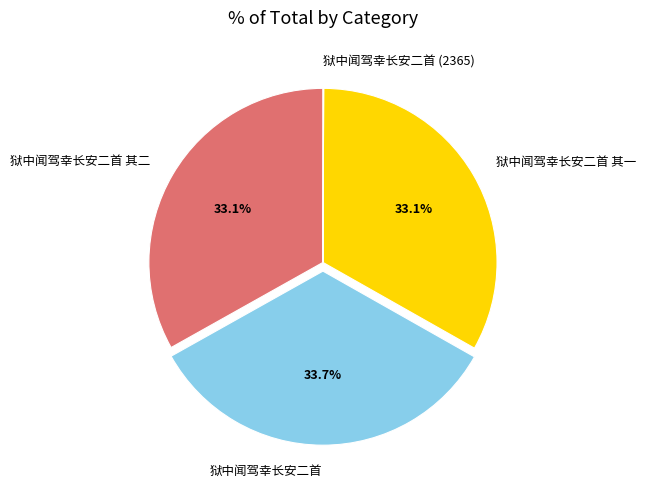

To the nearest percent, what portion does 狱中闻驾幸长安二首 其一 represent?

33%